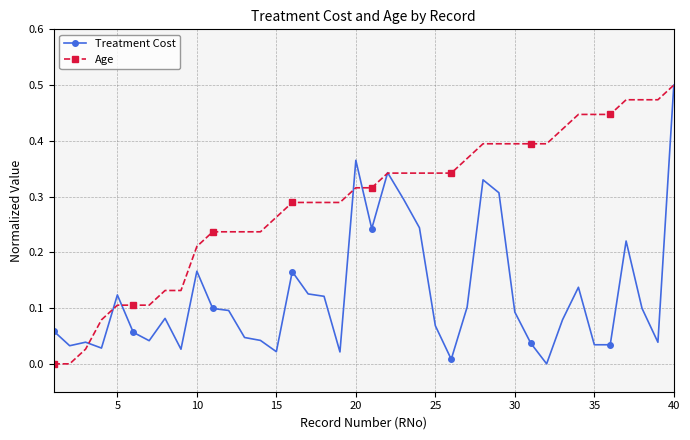

True or false: Age and Treatment Cost intersect in this chart.

True